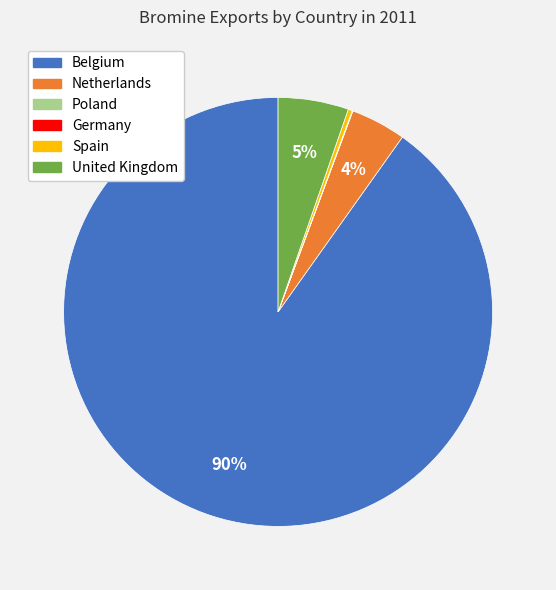

What percentage is the Netherlands slice, to the nearest percent?

4%